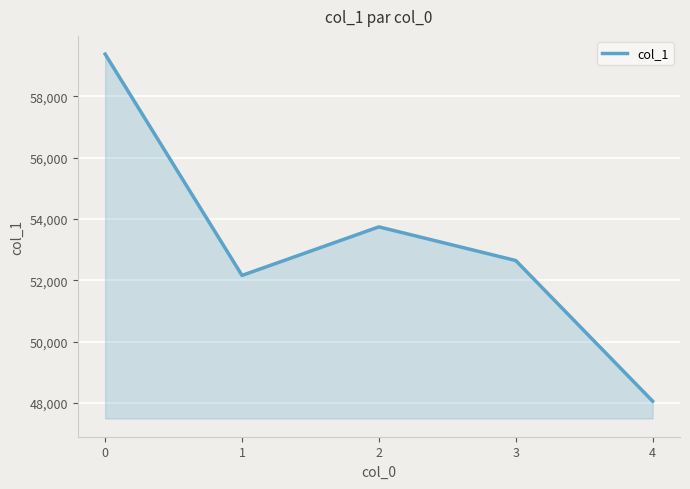

Where is the first local minimum?

1